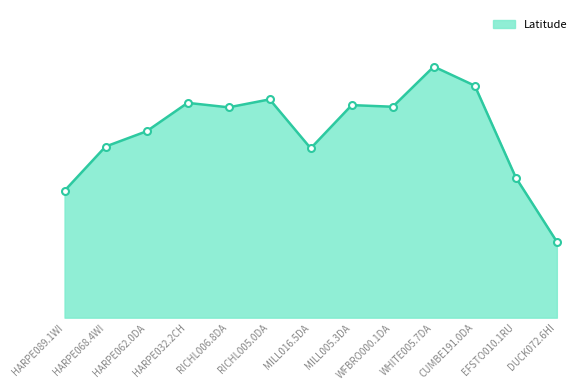

What is the change in value from RICHL005.0DA to EFSTO010.1RU?

-0.2